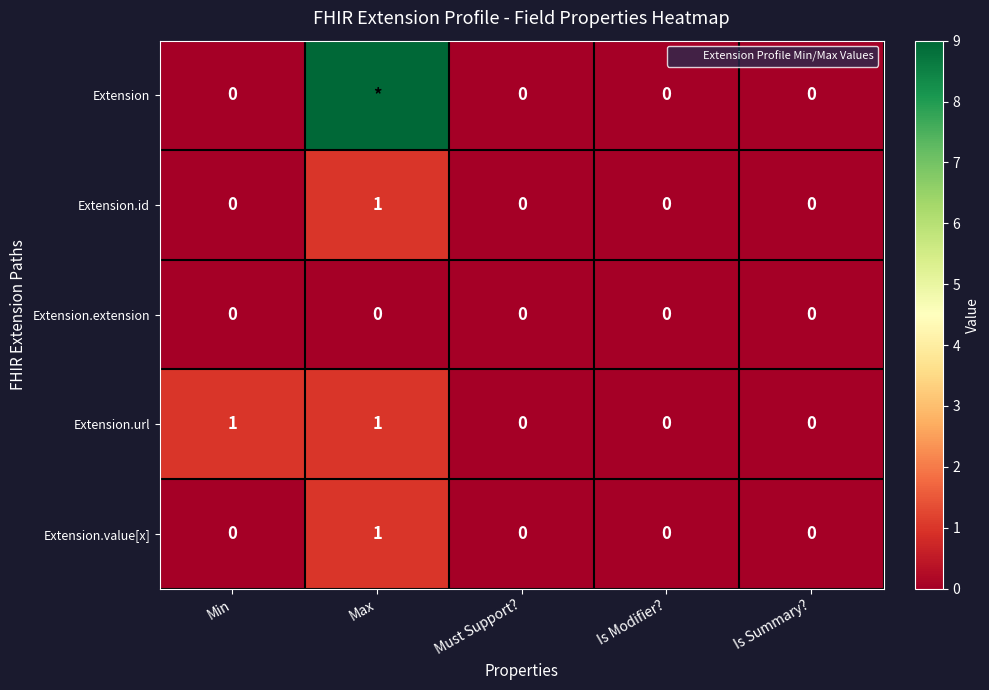

True or false: Extension.id has a value of 0 at Max.

False